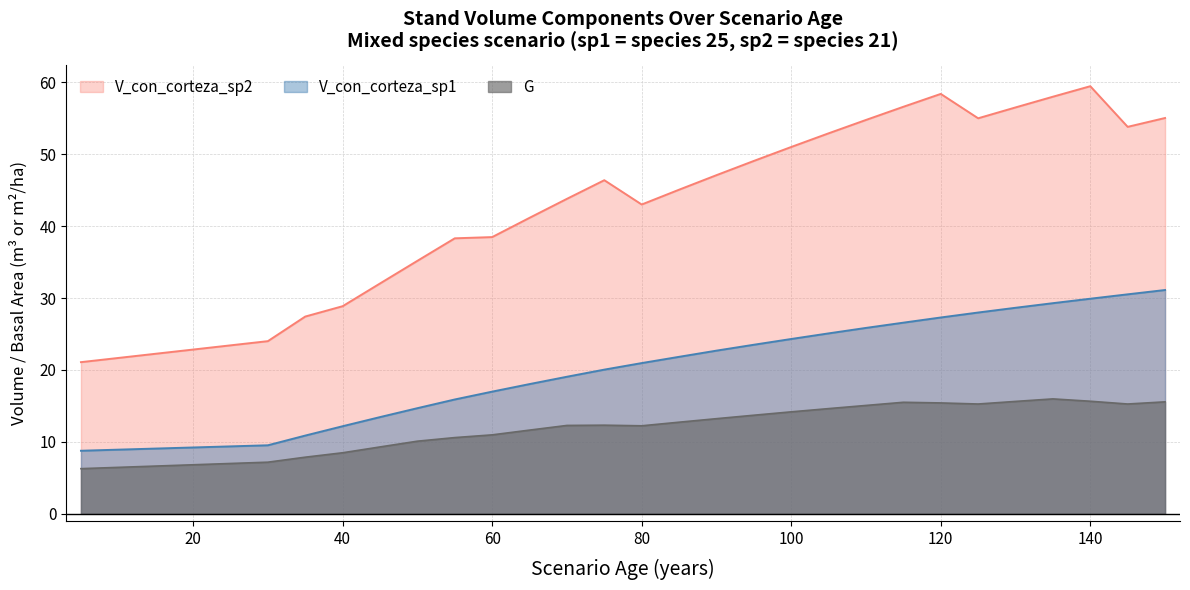

Between 35 and 140, which series saw the biggest shift?

V_con_corteza_sp2